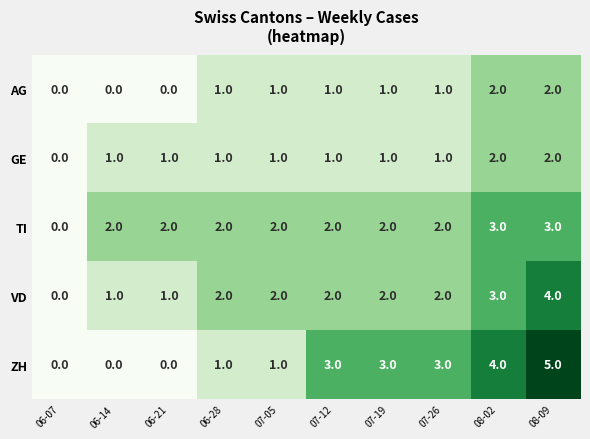

True or false: AG has a value of 2 at 08-02.

True